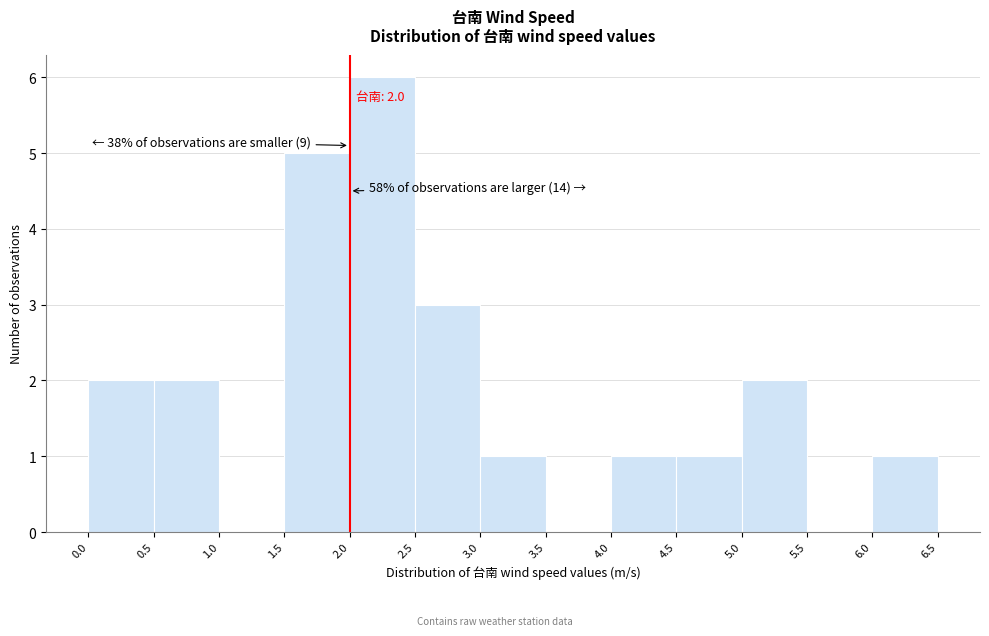

Over which range of the x-axis is the bar tallest?

2.0 to 2.5